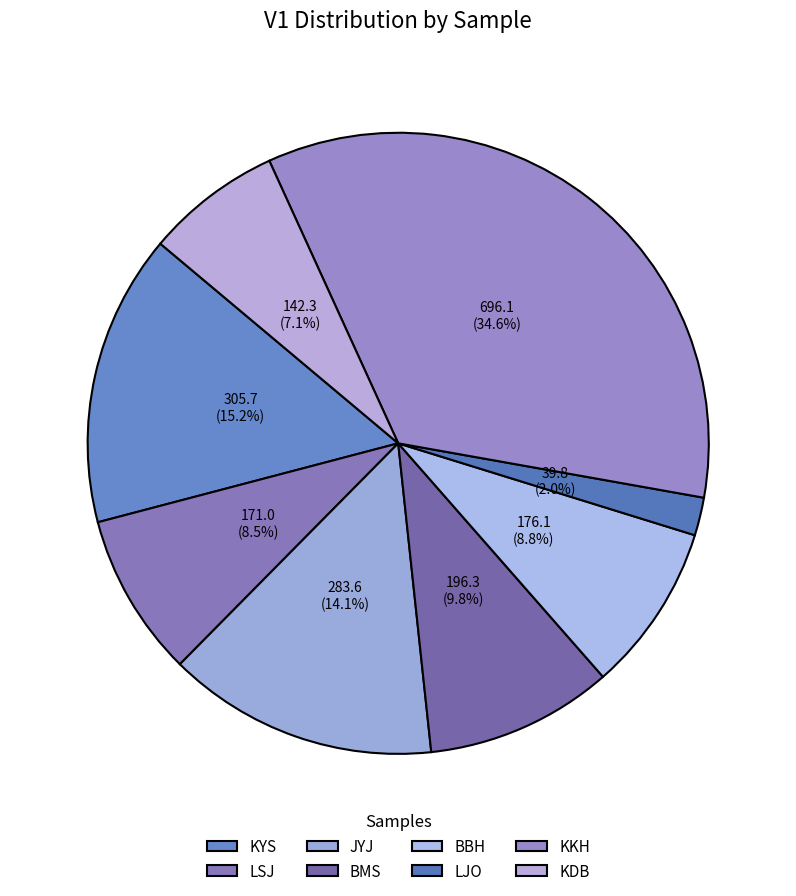

To the nearest percent, what portion does KYS represent?

15%